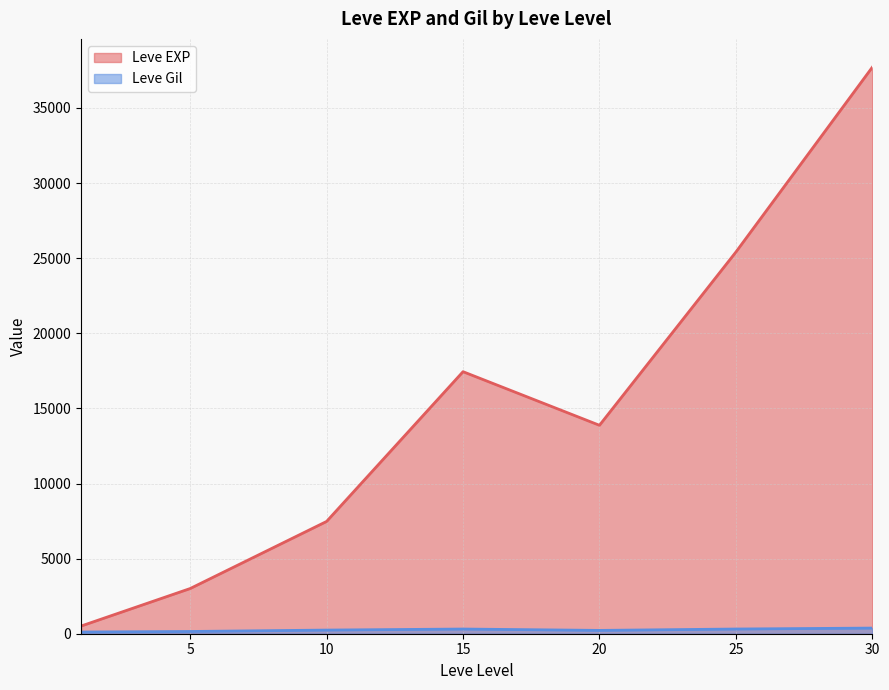

Which label corresponds to the largest value in the chart?

30